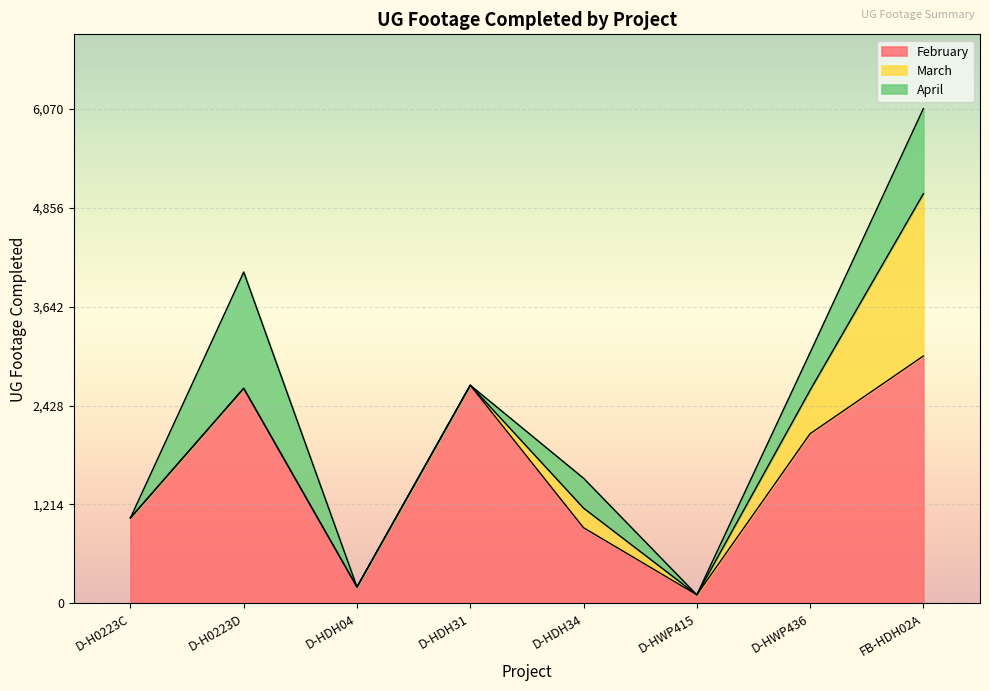

How many lines are shown in the chart?

3